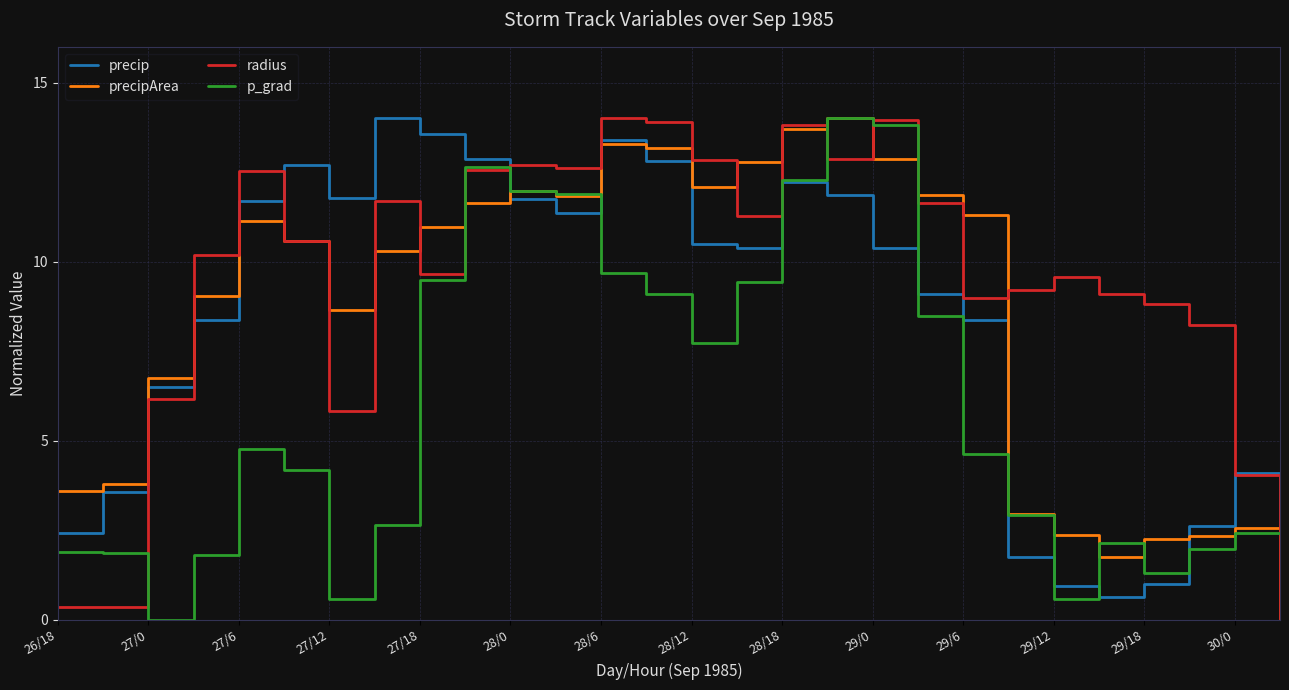

At which label is radius closest to 7?

27/0